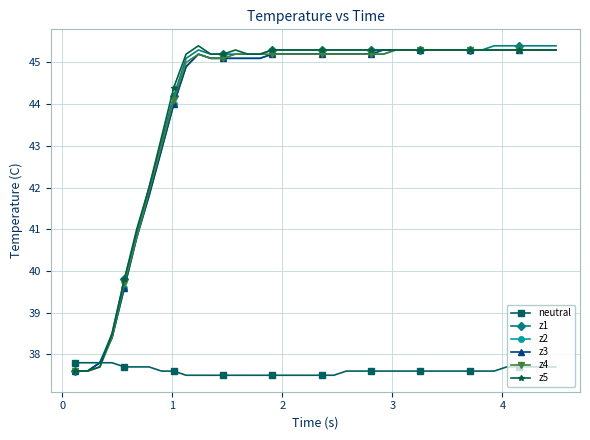

How many data points in z3 are above 45?

30